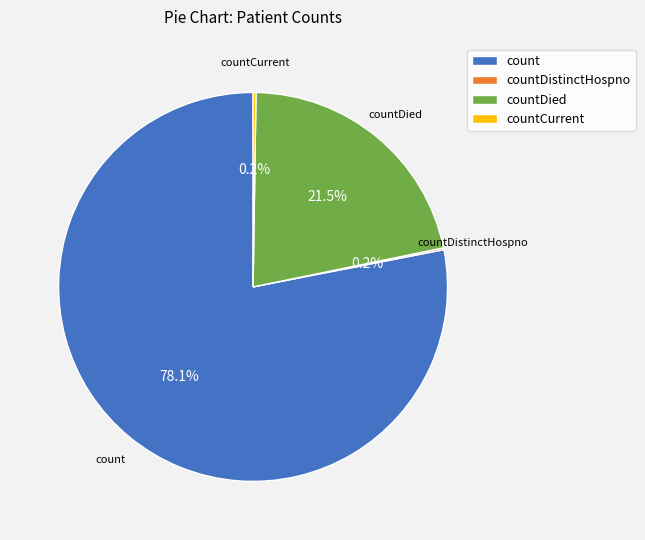

Does count account for over 50% of the chart?

Yes